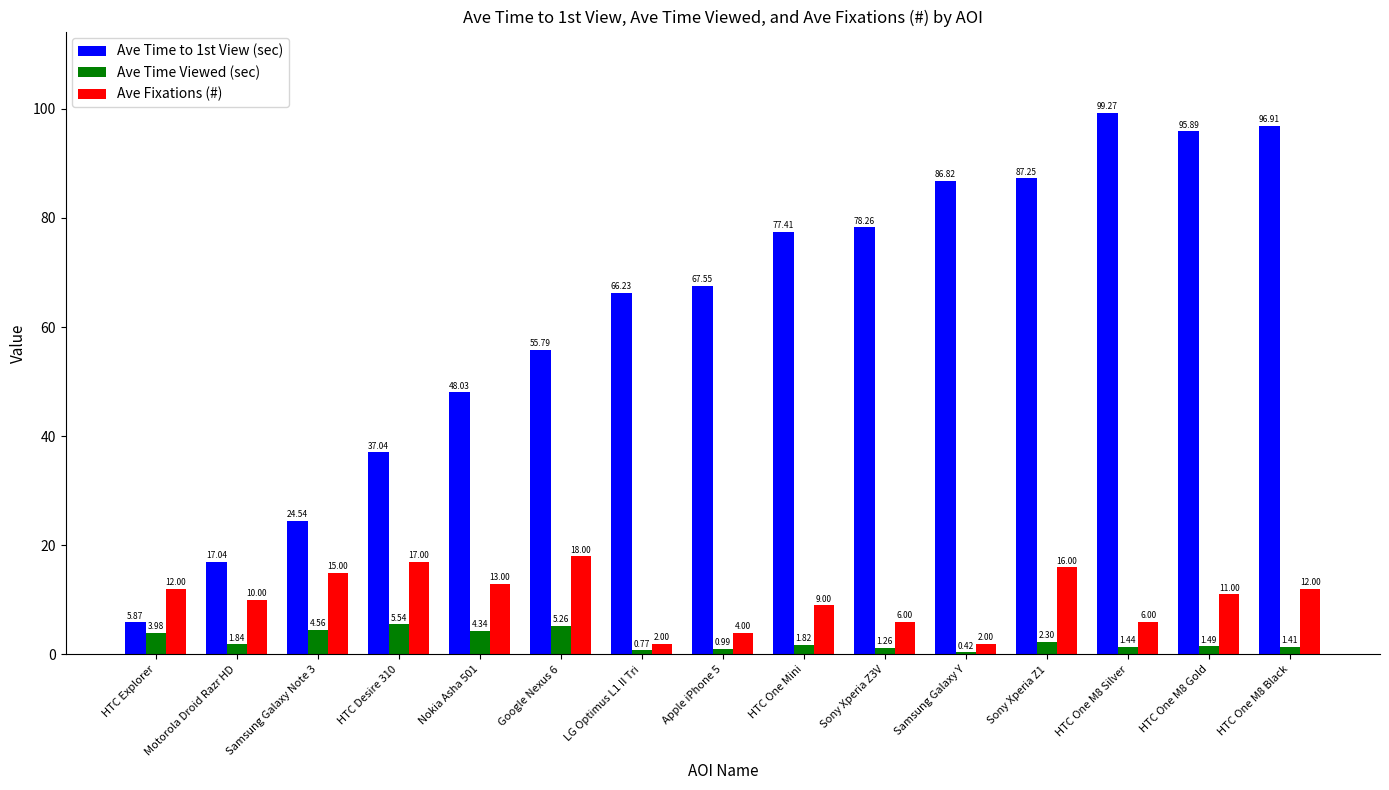

What is the value of the Ave Time to 1st View (sec) bar at the 10th from the left?

78.3